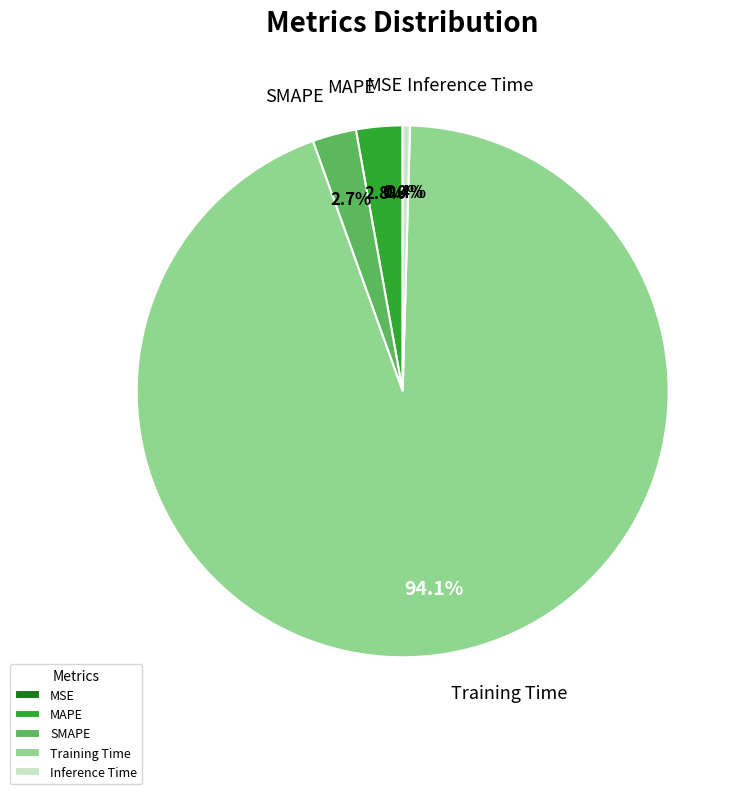

Combined, do Training Time and Inference Time account for over 50%?

Yes